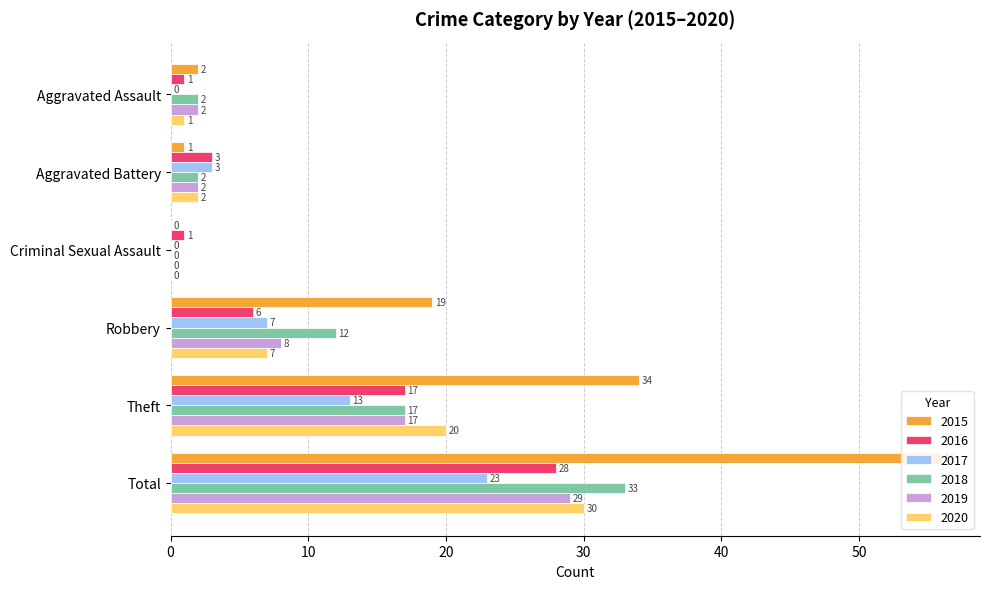

How many distinct data groups are displayed?

6